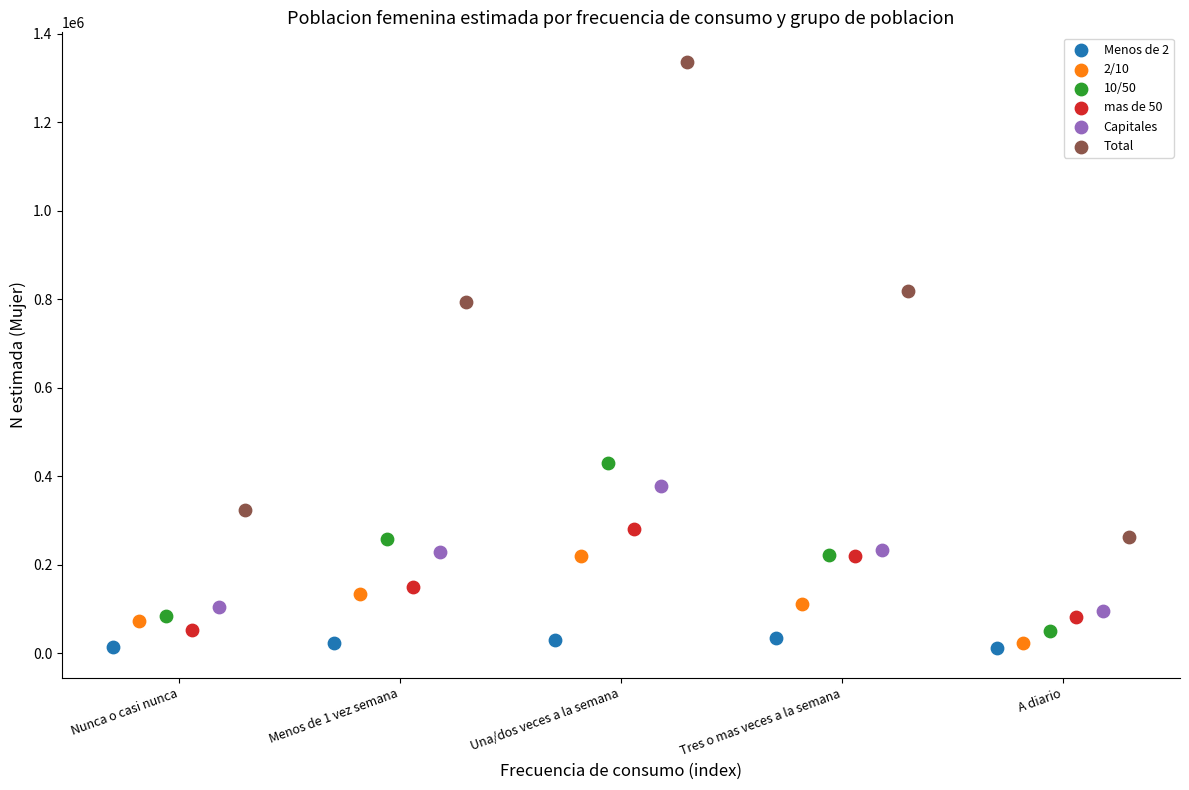

Which series contains the highest Y value?

Total